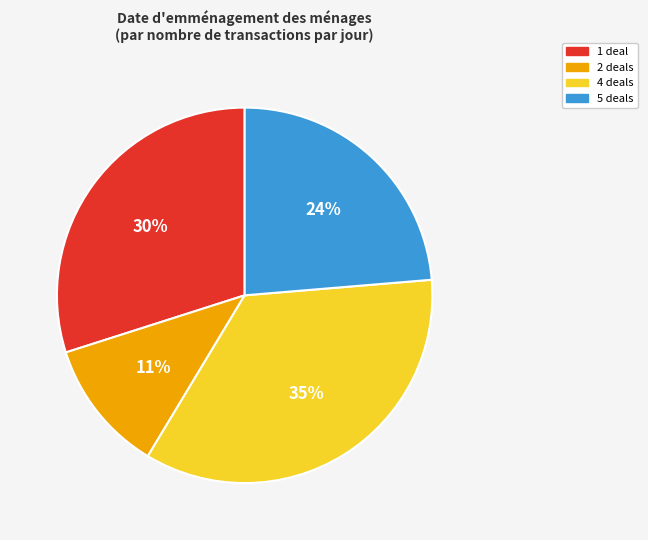

What is the largest slice in the pie chart?

4 deals